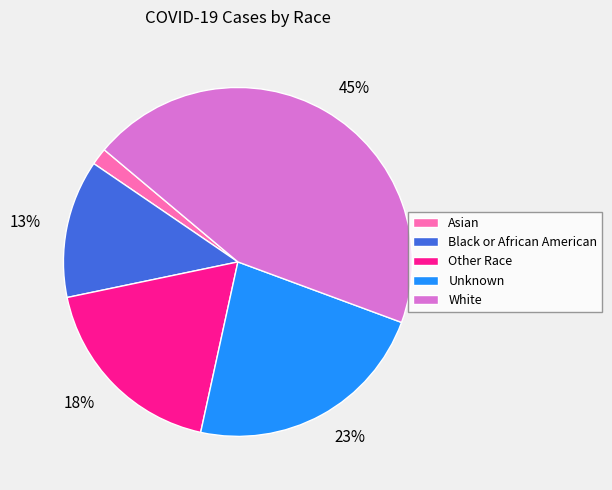

Does any single category account for the majority?

No